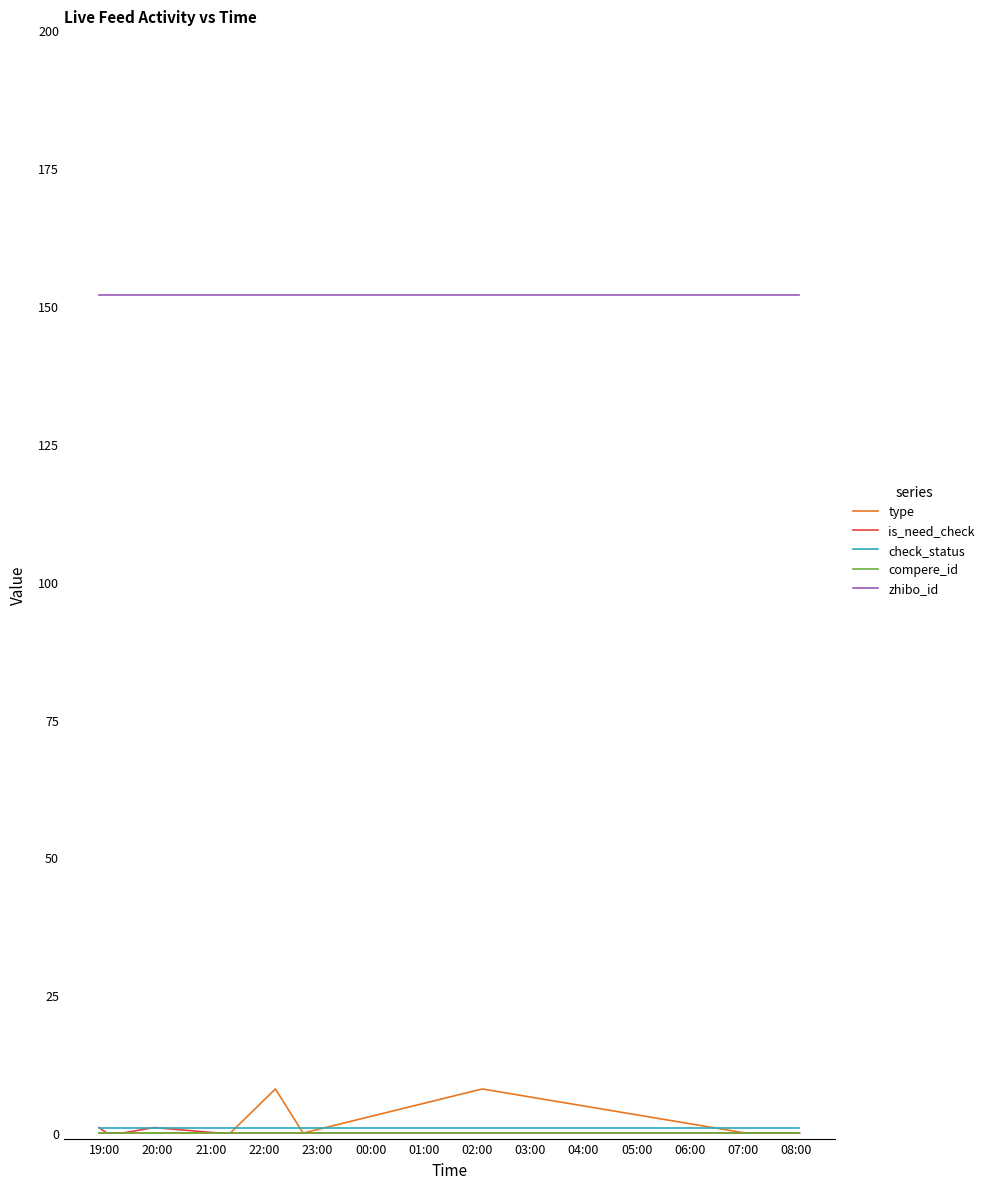

What is the maximum value shown in the chart?

152